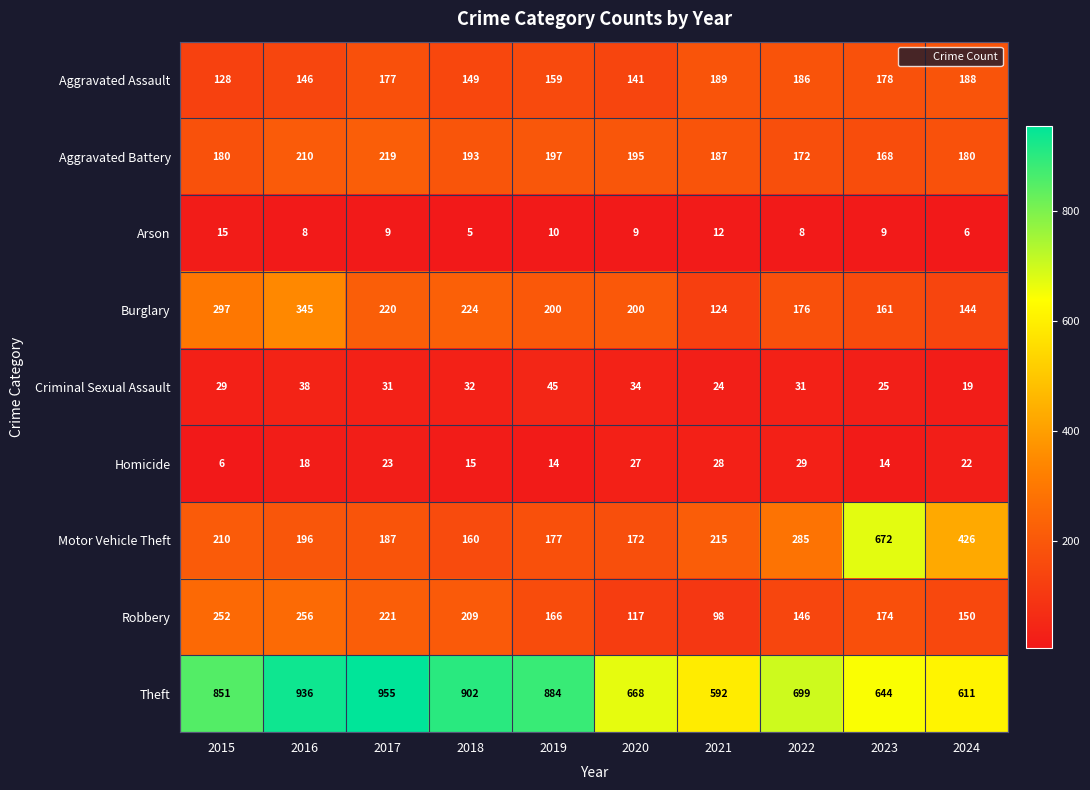

At which category is the sum across all series the highest?

2016